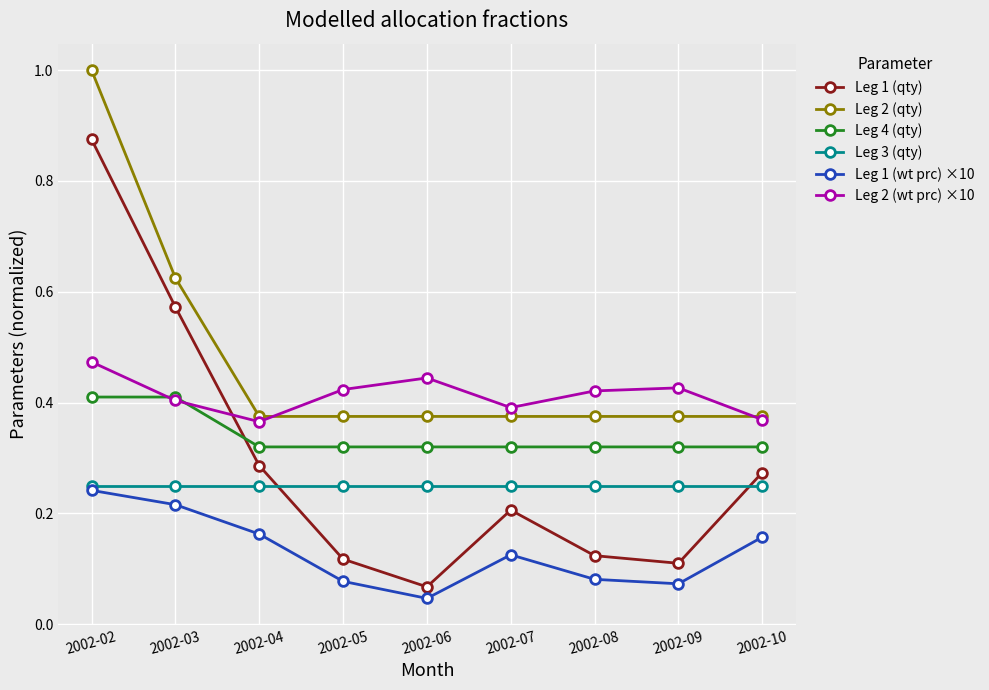

How many lines are shown in the chart?

6